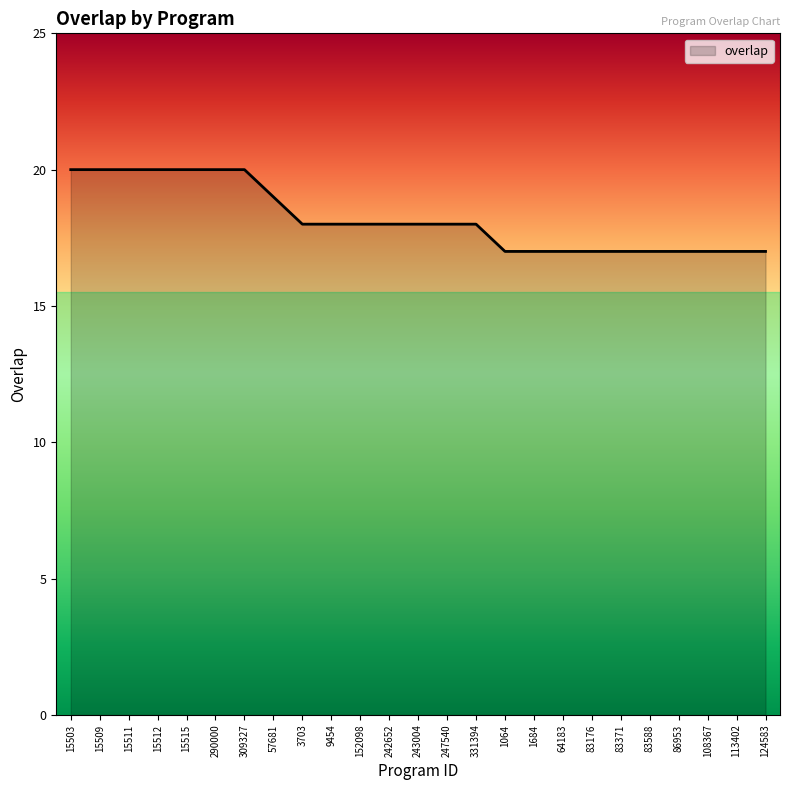

What is the change in value from 15515 to 83588?

-3